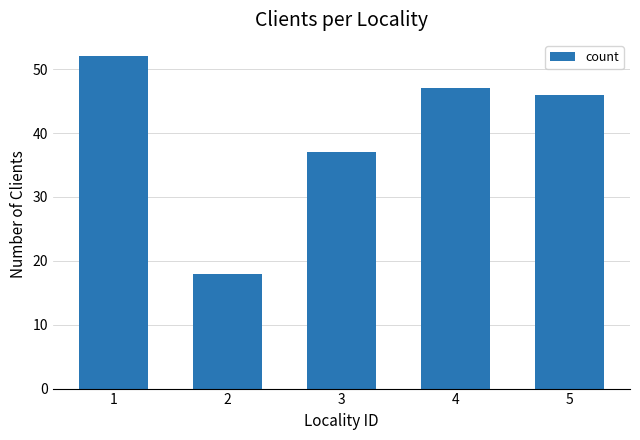

What is the change in value from 1 to 3?

-15